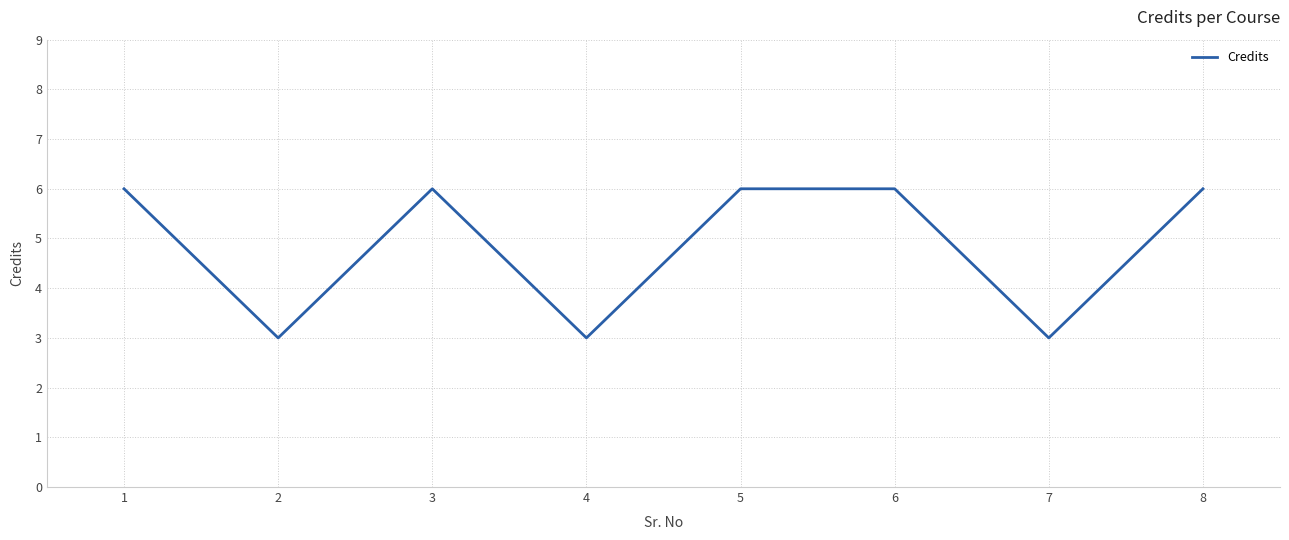

Where is the first local maximum?

3